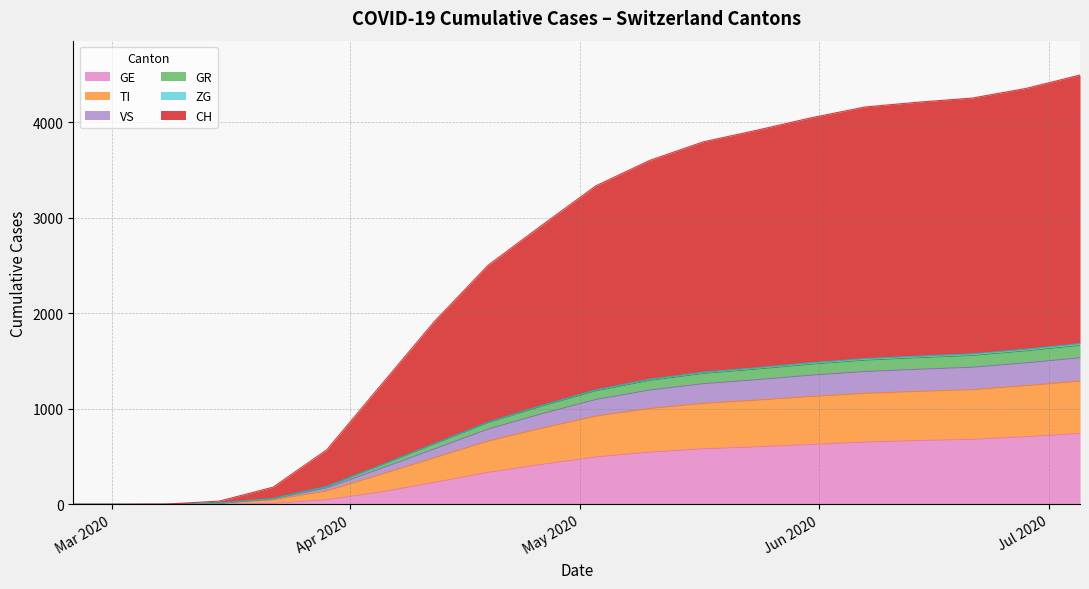

True or false: VS and CH cross at least once.

False